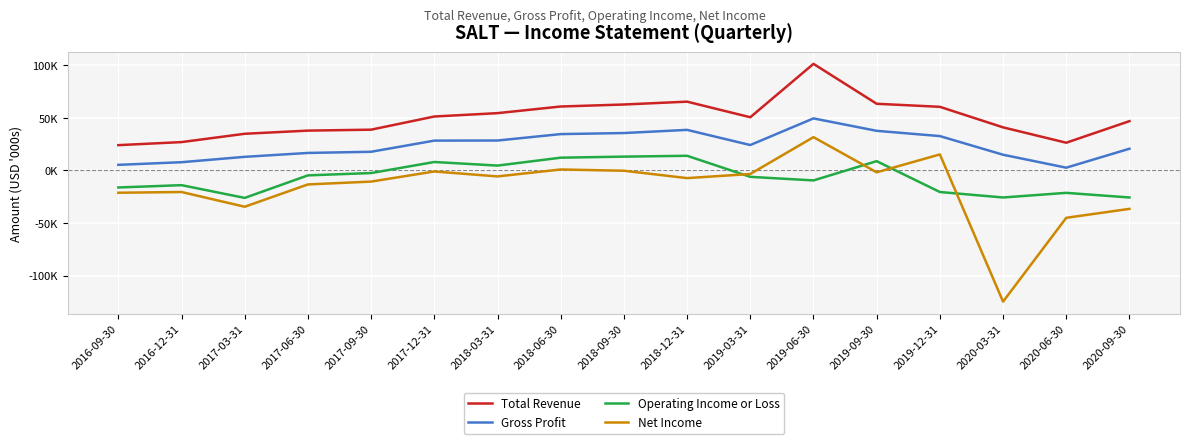

Between 2017-09-30 and 2020-09-30, which series saw the biggest shift?

Net Income